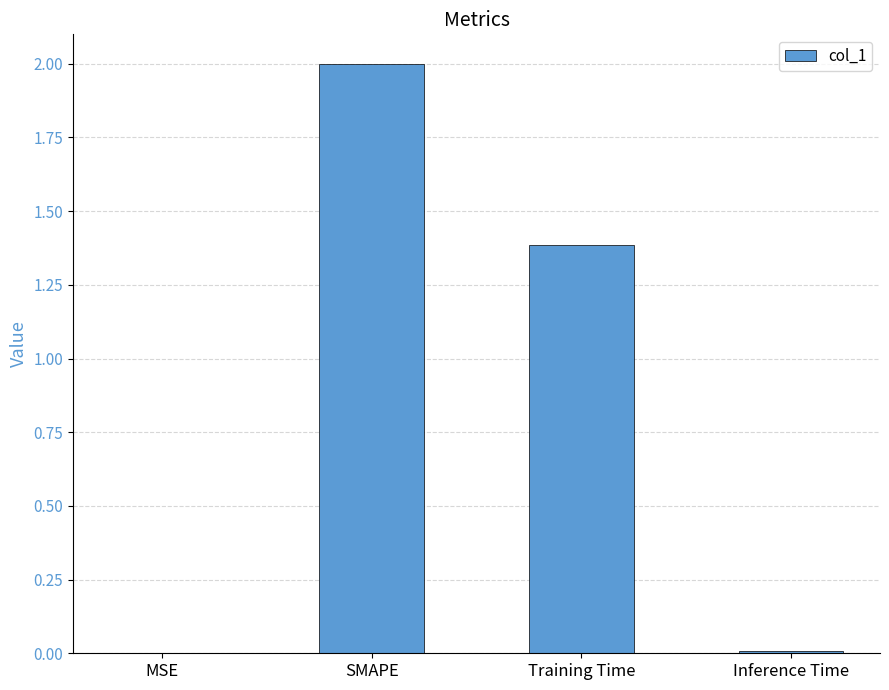

Are the bars horizontal?

No